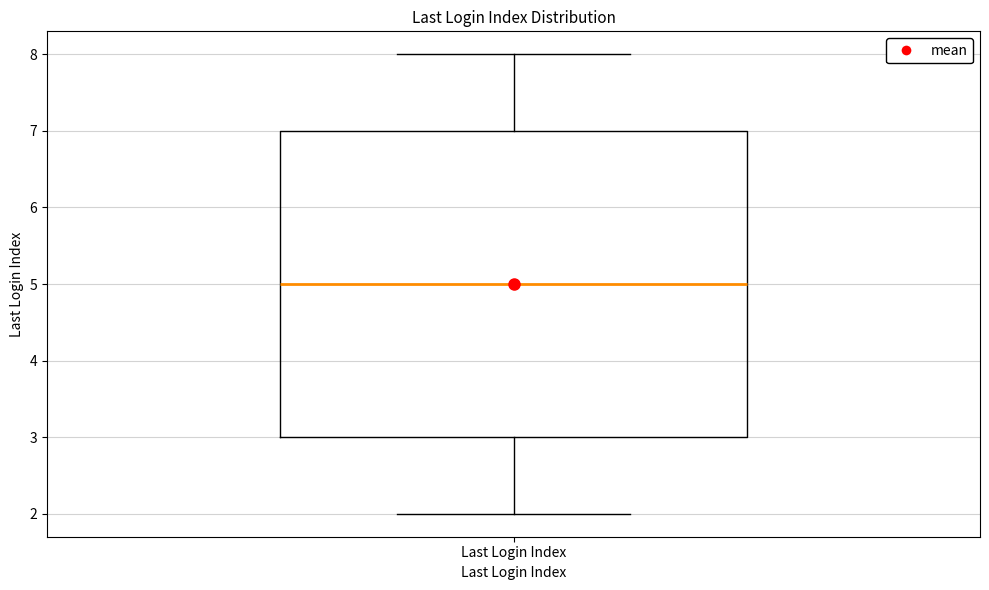

Transcribe this box plot: give where the median line is, the range the box spans, and where the two whiskers end, as read against the y-axis. The values are not printed on the chart, so give them approximately, as read against the axis.

median 5, box 3 to 7, whiskers 2 to 8